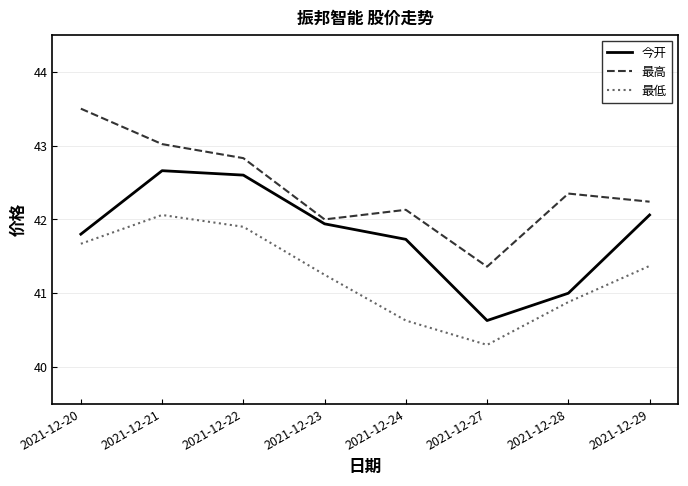

At which category does the chart reach its peak across all series?

2021-12-20